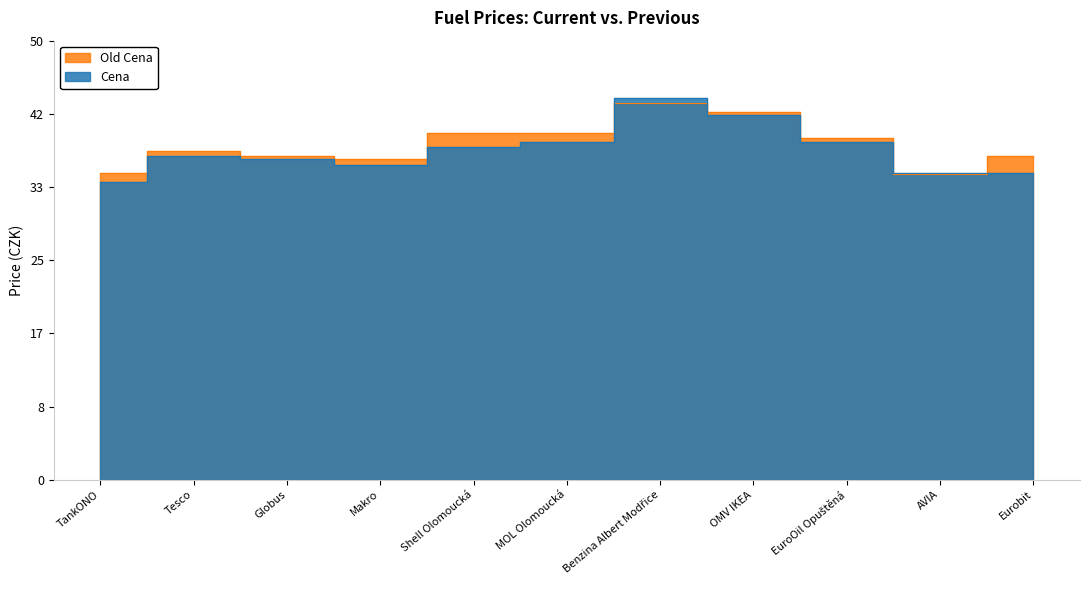

Where do Cena and Old Cena first cross each other?

MOL Olomoucká and Benzina Albert Modřice